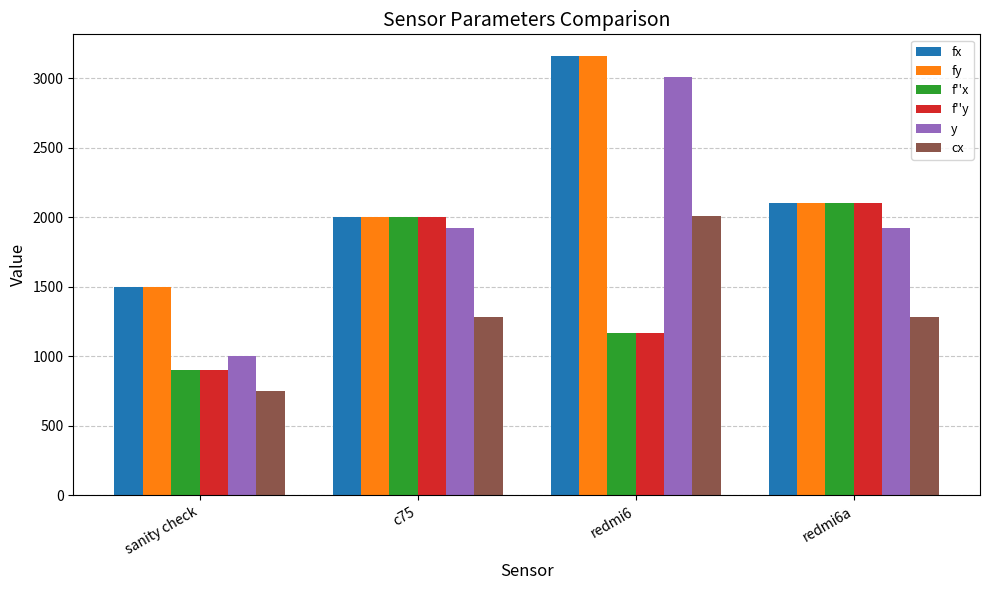

Reading right to left, list all the values displayed in this chart.

fx: 2104.3	3158.3	2003.4	1500.0
fy: 2104.3	3158.3	2003.4	1500.0
f''x: 2104.3	1166.1	2003.4	900.0
f''y: 2104.3	1166.1	2003.4	900.0
y: 1920.0	3008.0	1920.0	1000.0
cx: 1280.0	2008.0	1280.0	750.0